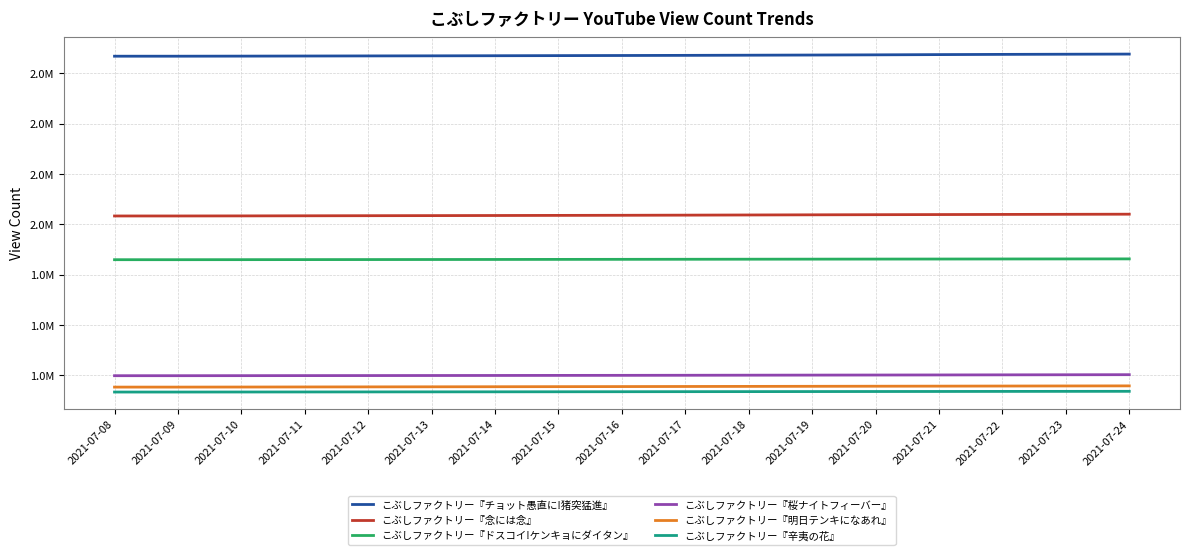

Is this an area chart (filled region under the line)?

No